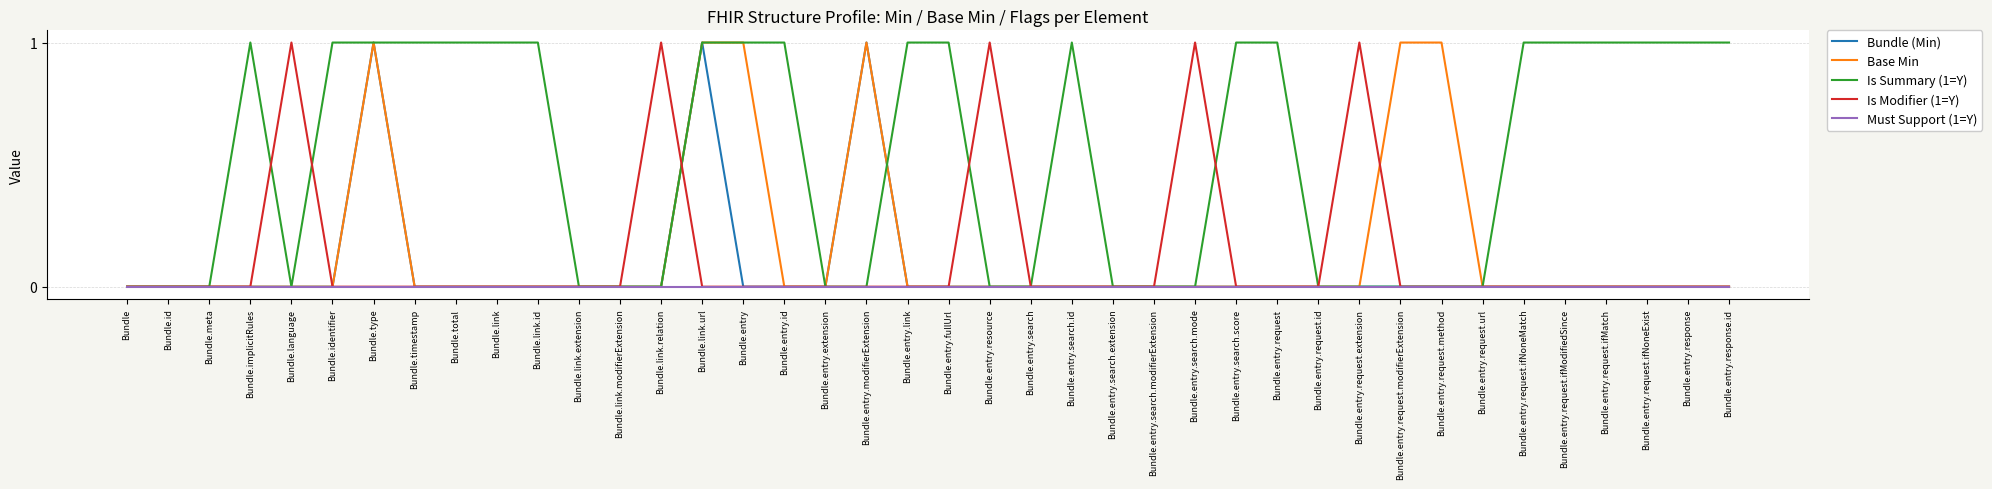

What position from the right is Bundle.link.modifierExtension?

28